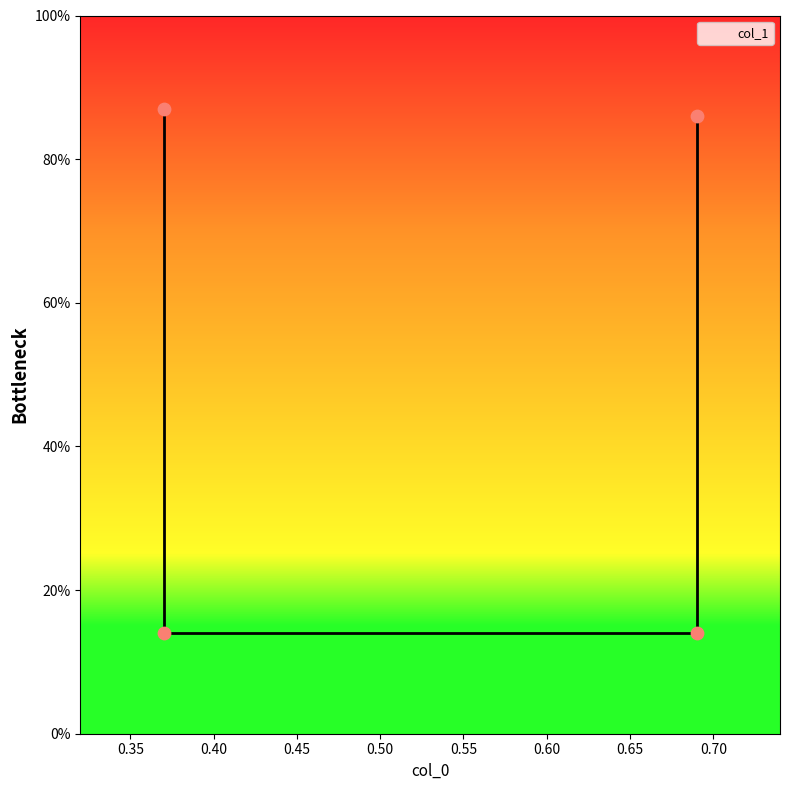

Between 0.69 and 0.69, which is larger?

0.69